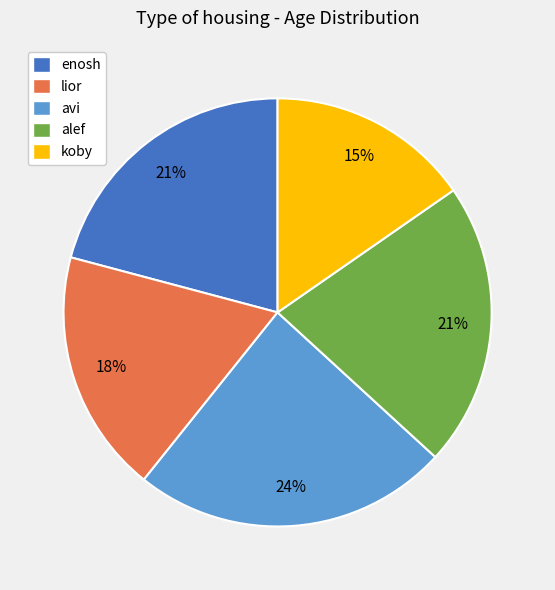

Which has a higher value, avi or enosh?

avi